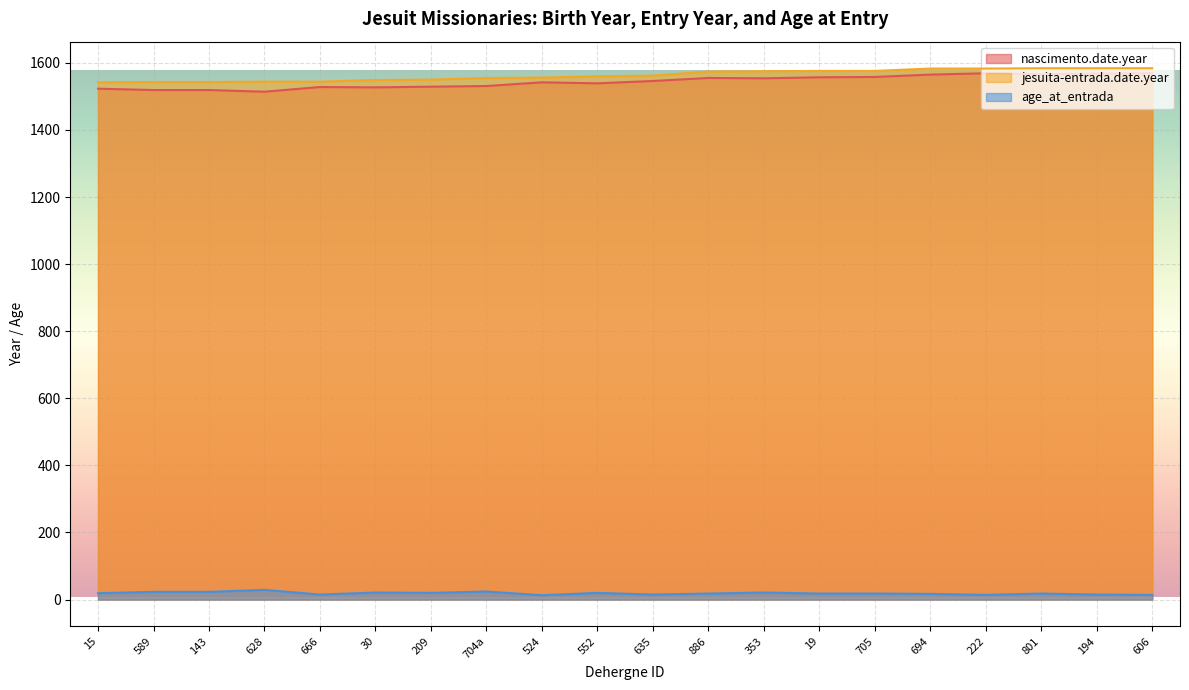

How many lines are shown in the chart?

3